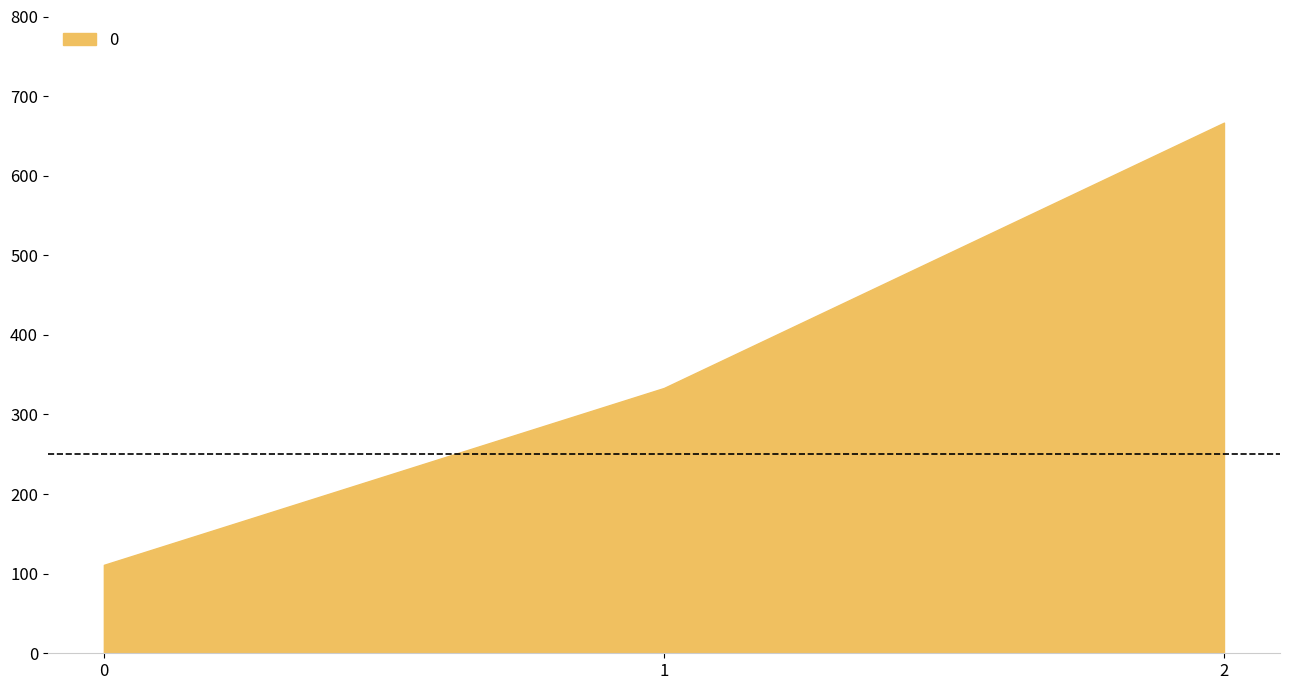

Approximately how many times larger is the value at 1 compared to 0?

3.0